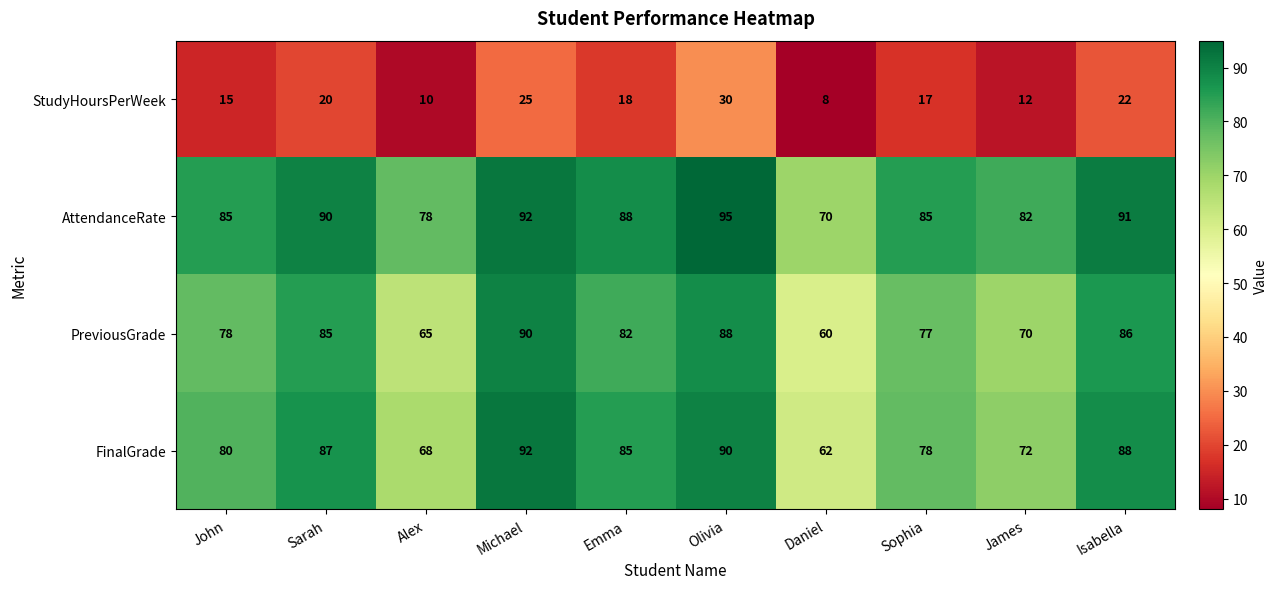

Which series has the largest total across all categories?

AttendanceRate